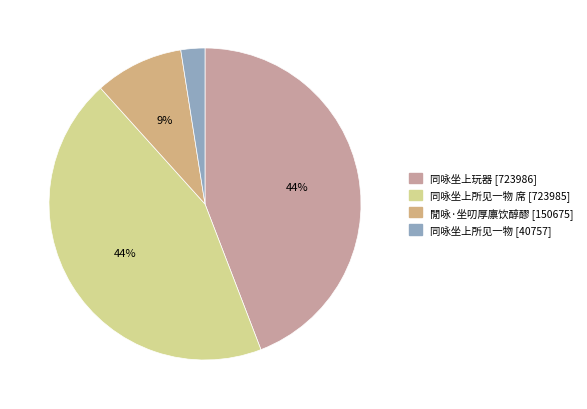

What is the smallest slice in the pie chart?

同咏坐上所见一物